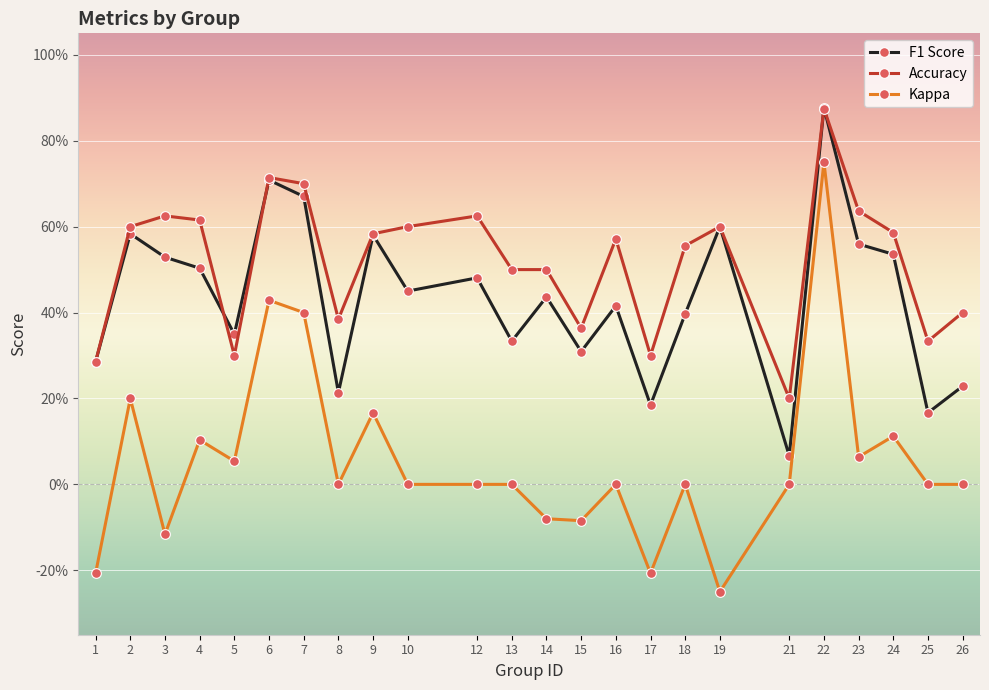

Where is the first local maximum for Accuracy?

3